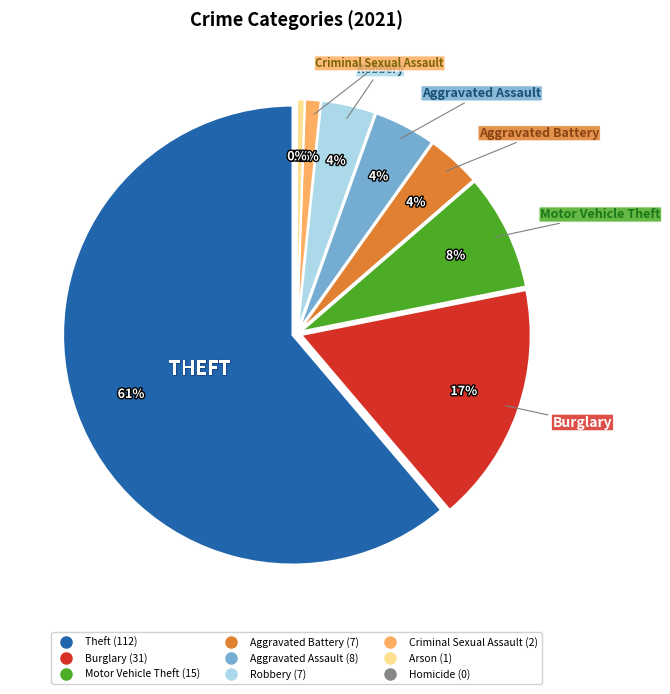

What percentage do Arson and Aggravated Battery together represent?

4.4%